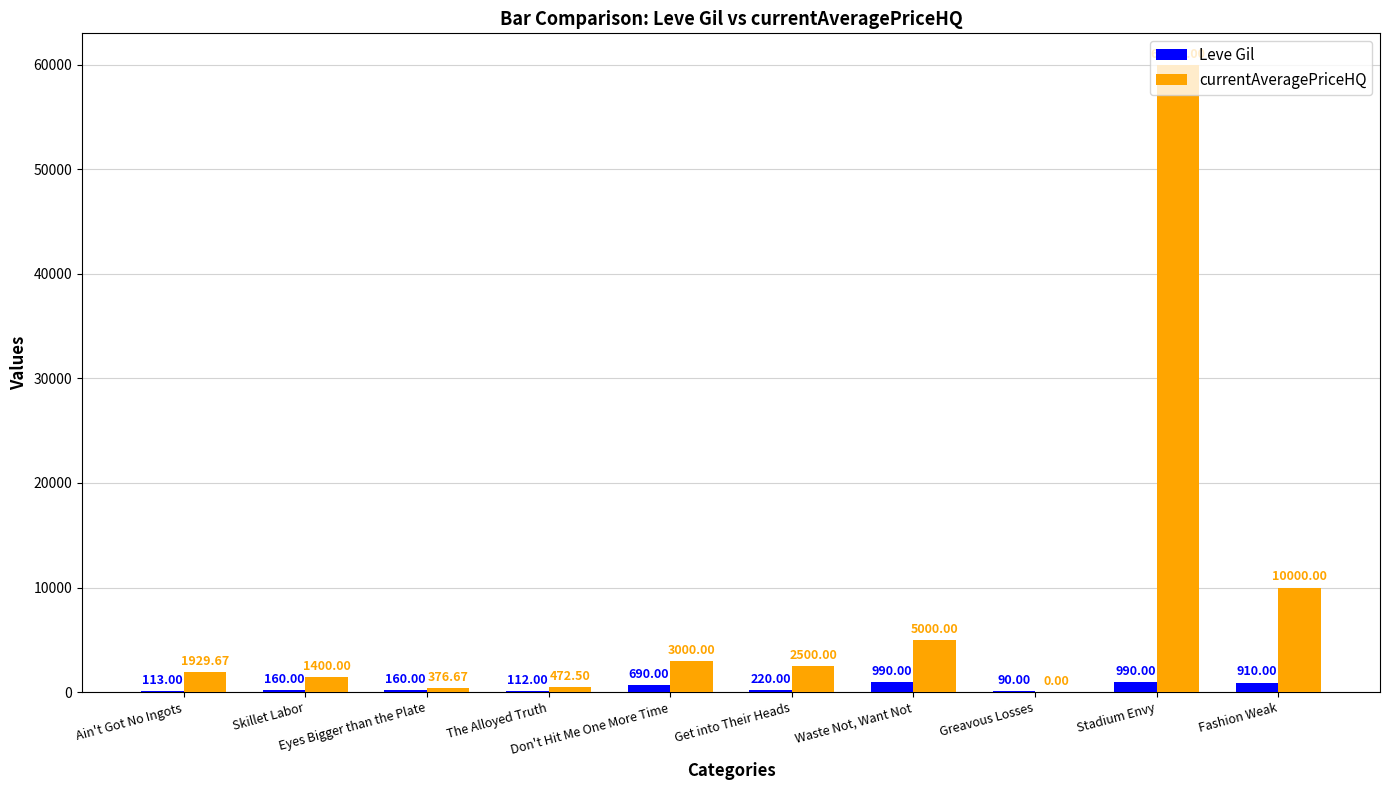

What is the sum of all Leve Gil values?

4435.0